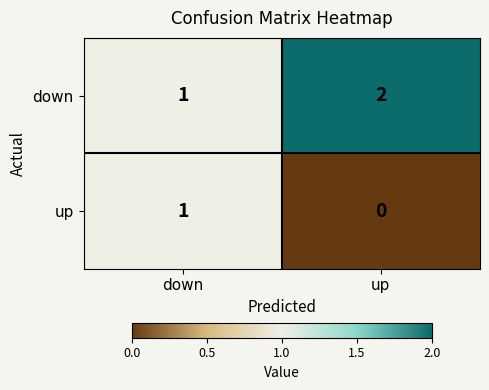

How many positive values does the up series have?

1